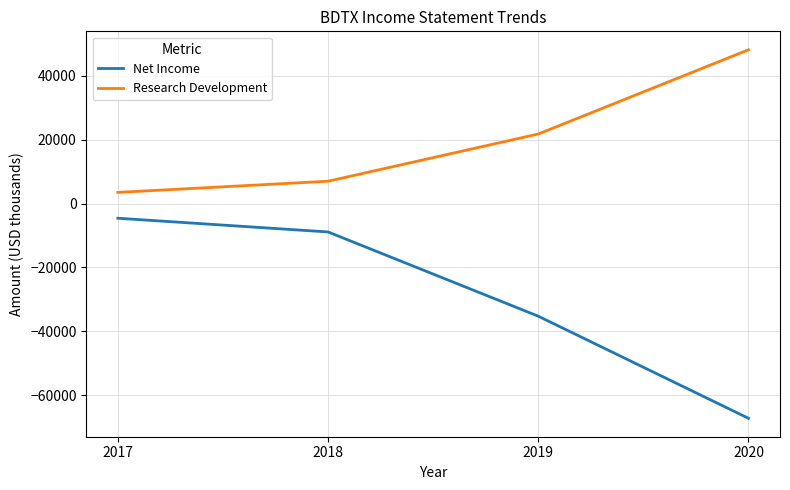

List the labels in order of Net Income value, smallest first.

2020, 2019, 2018, 2017